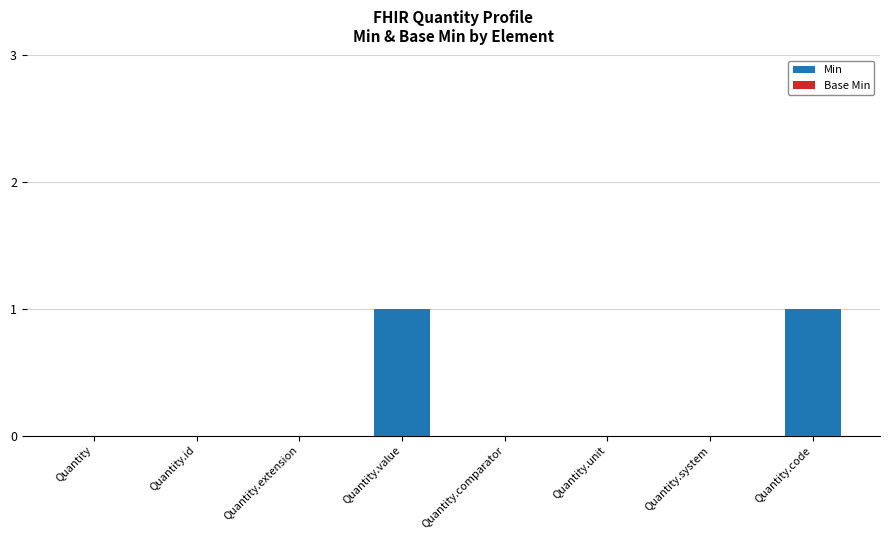

True or false: the data shows 0 at Quantity.unit.

True